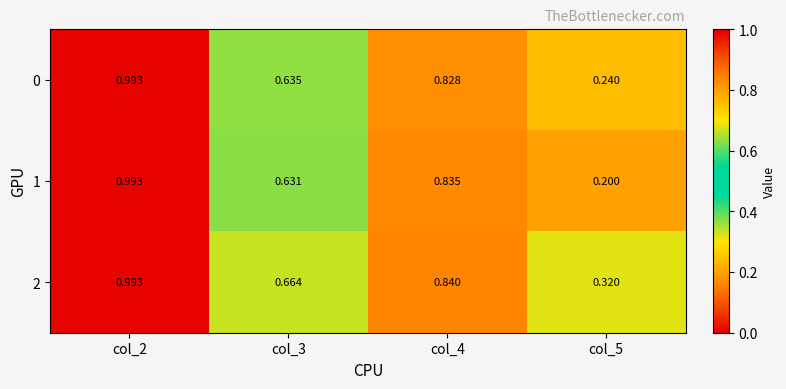

Rank the series by their average value, from highest to lowest.

2, 0, 1